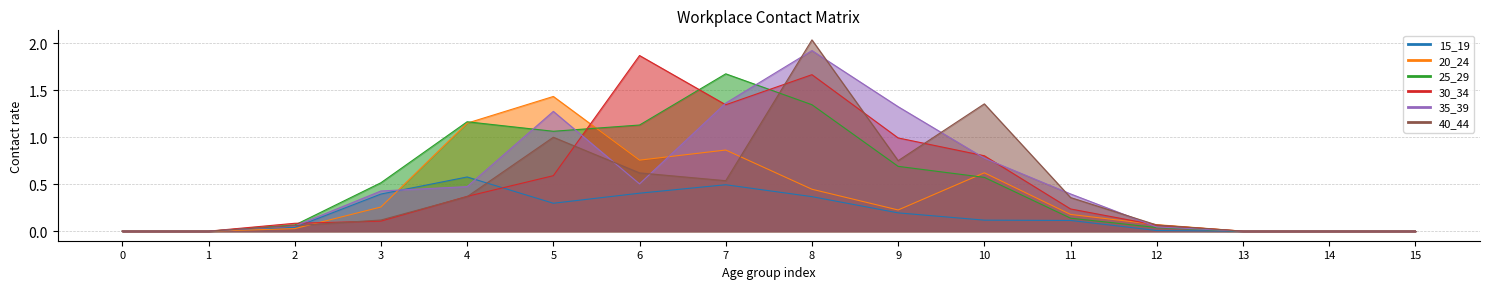

What are all the series names shown in the legend?

15_19, 20_24, 25_29, 30_34, 35_39, 40_44